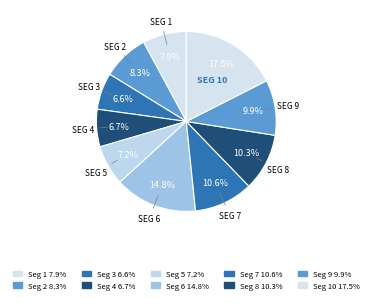

To the nearest percent, what is the difference between the largest and smallest slice percentages?

11%